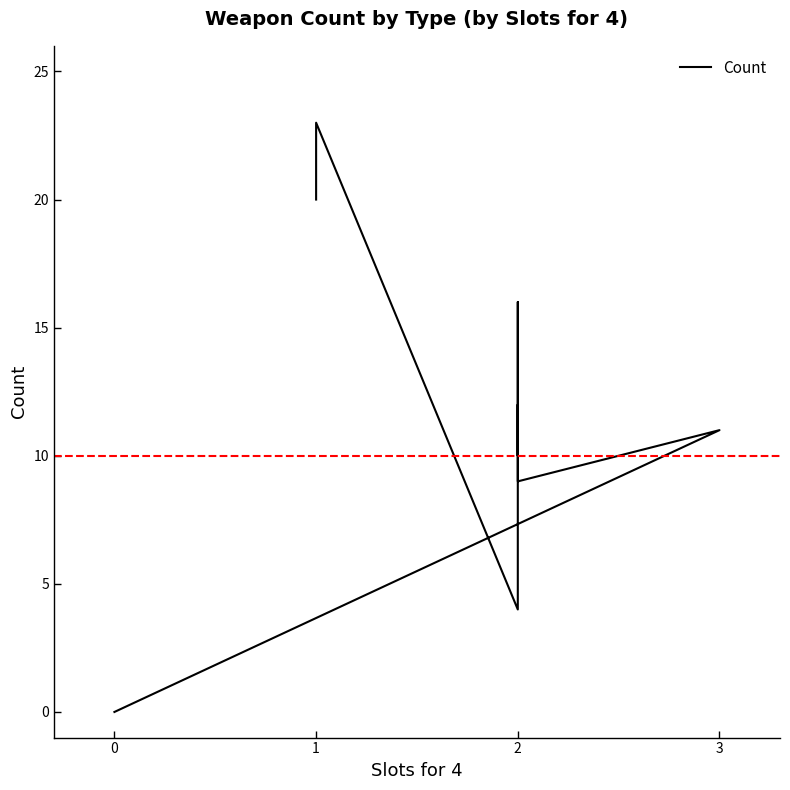

The chart shows a value of 1 at 2. True or false?

False